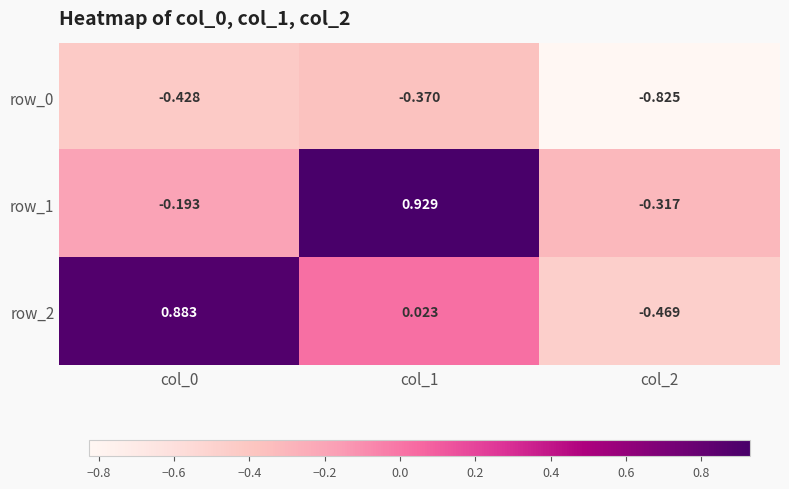

What is the difference between the maximum and second lowest values in the row_0 series?

0.1